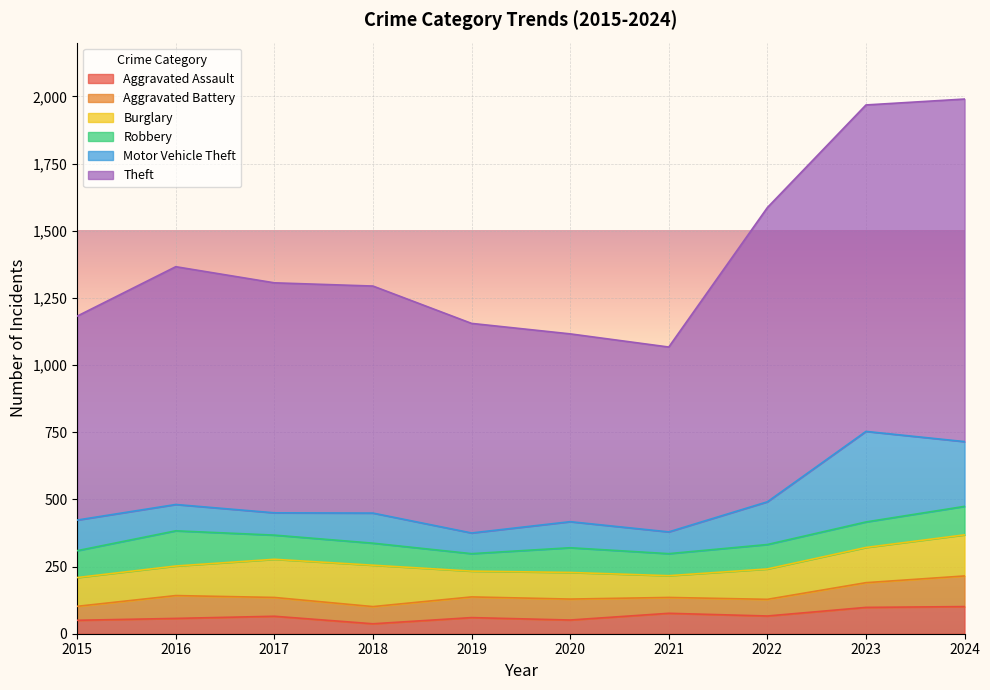

Between 2021 and 2022, which series saw the biggest shift?

Theft